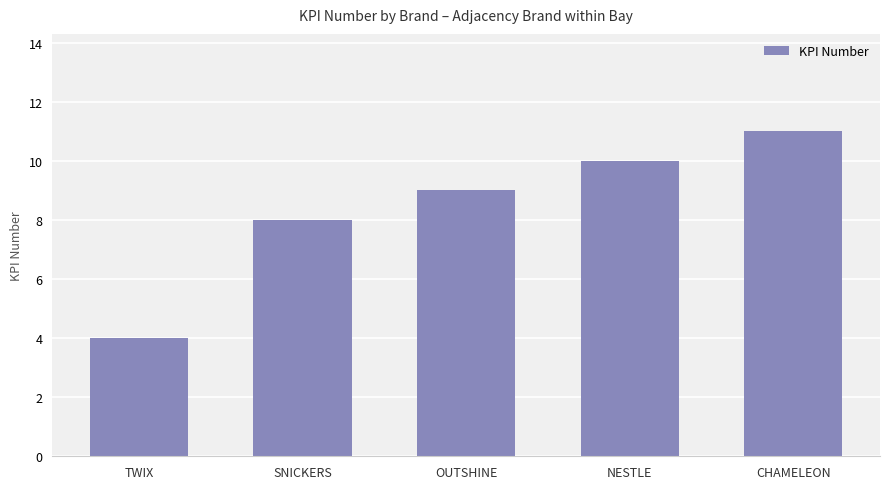

What is the change in value from SNICKERS to CHAMELEON?

+3